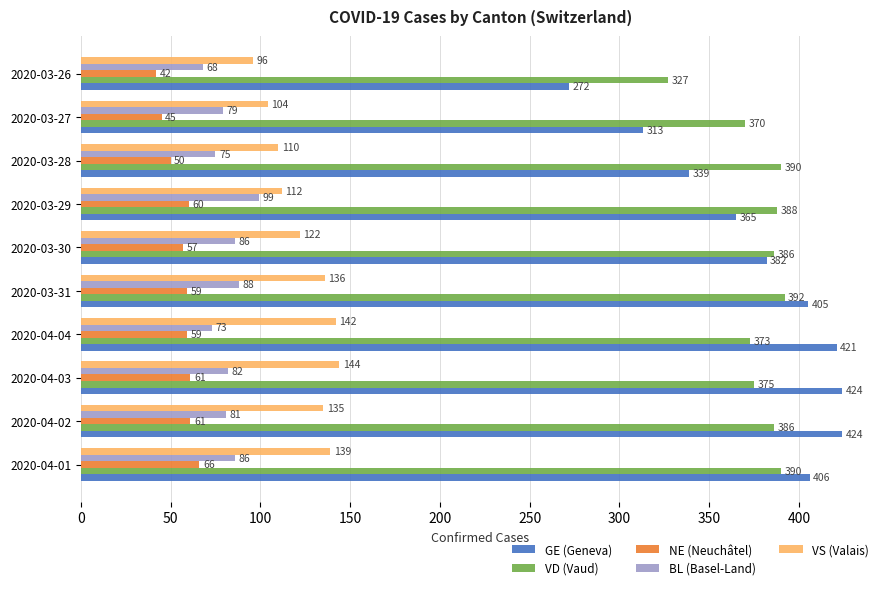

What is the spread (max minus min) of values at 2020-03-28?

340